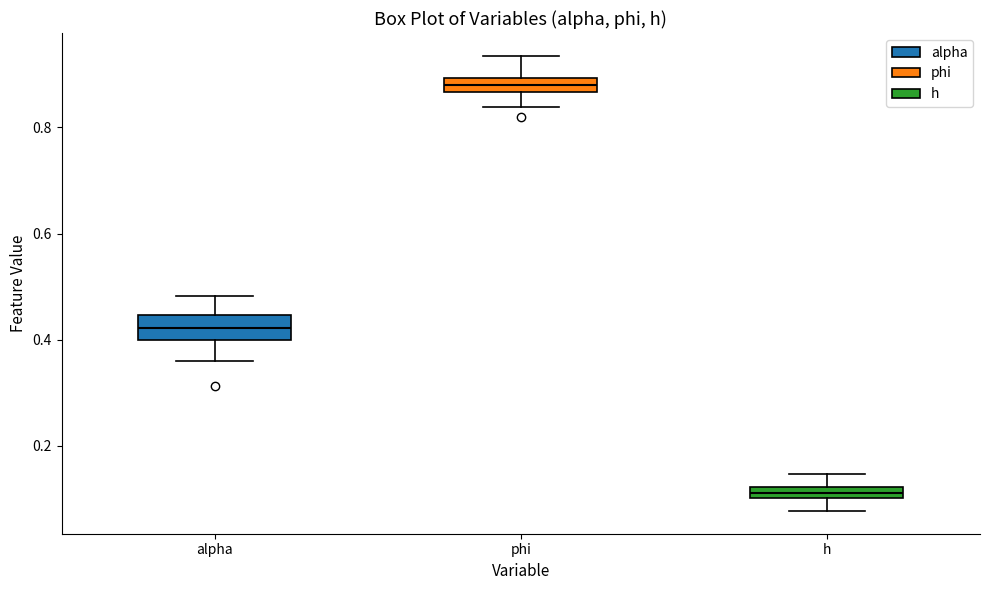

Which box has the highest median line?

phi